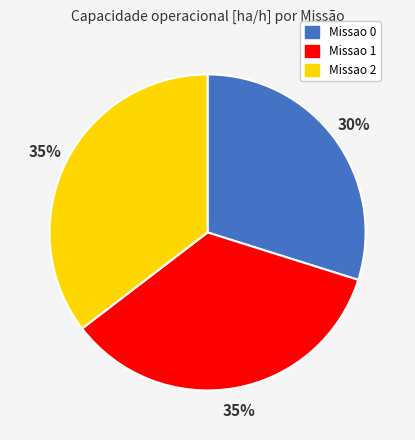

To the nearest percent, what portion does Missao 1 represent?

35%